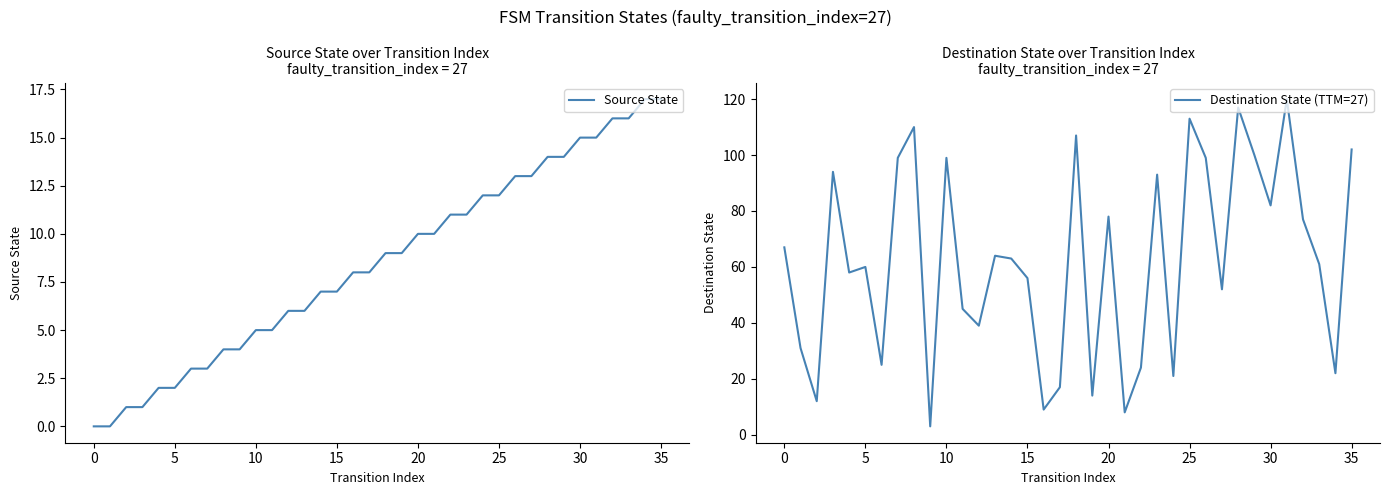

The value of Source State at 0 is 7. True or false?

False